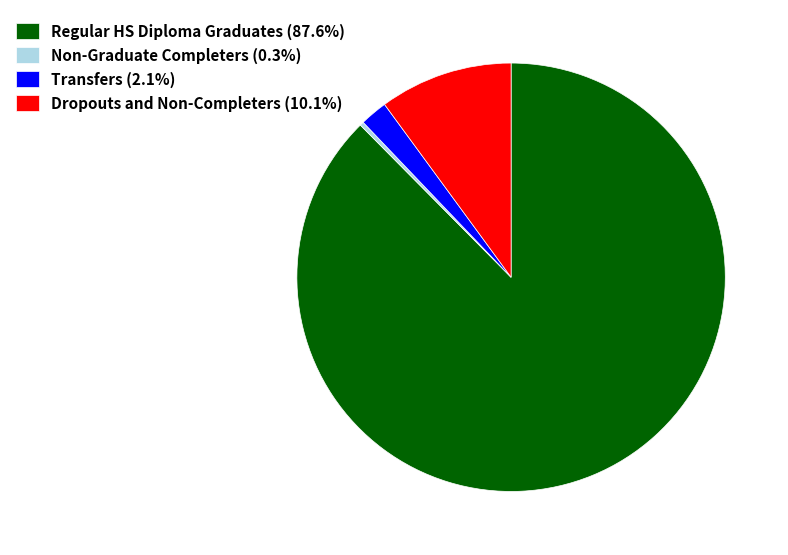

True or false: Regular HS Diploma Graduates accounts for 73% of the total.

False